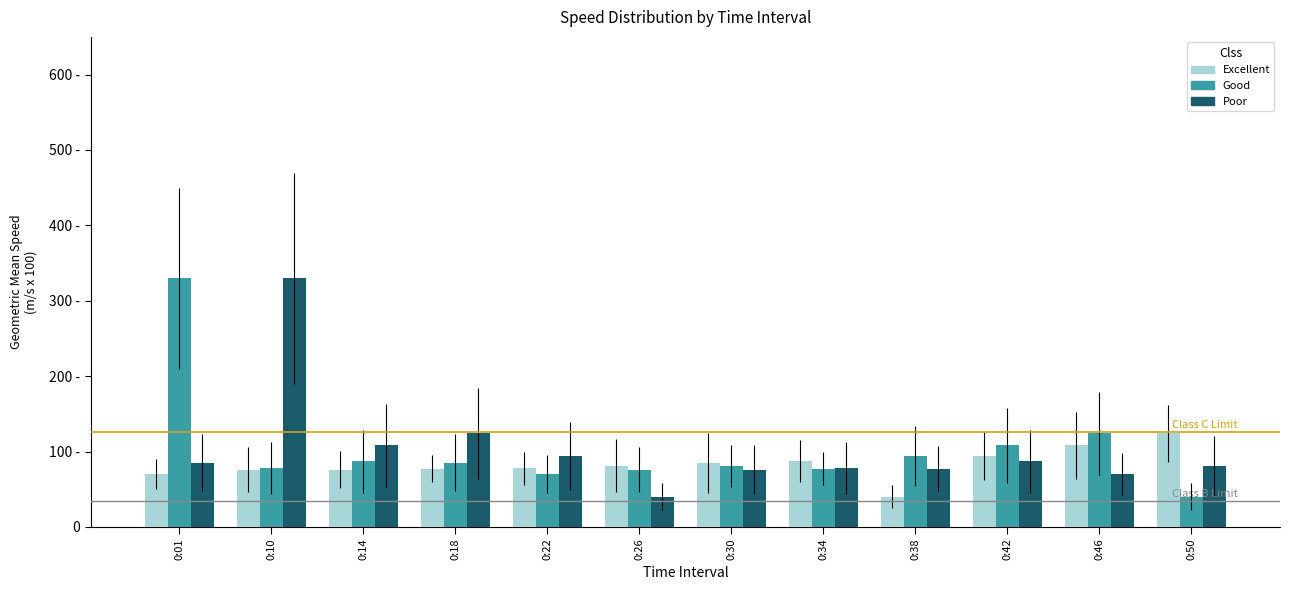

Are the bars grouped side by side (vs. stacked)?

Yes